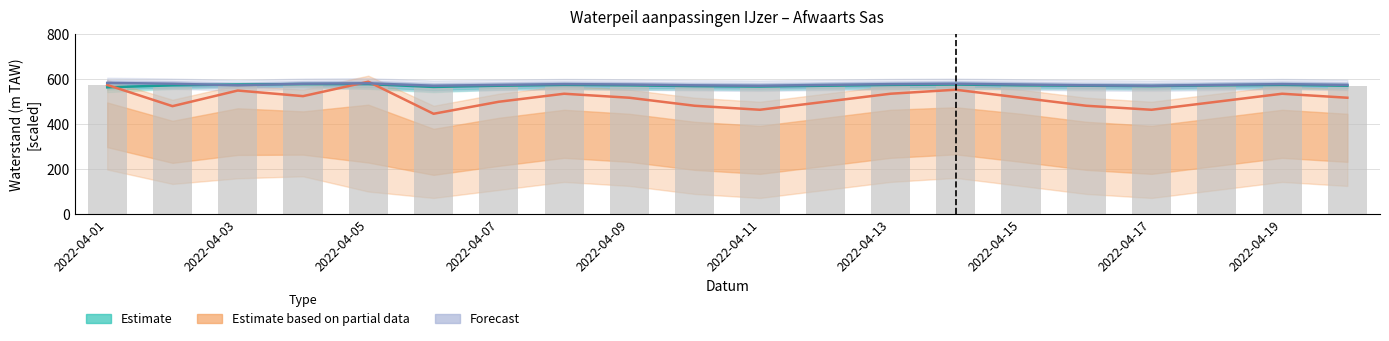

What is the difference between the second highest and second lowest values in the Forecast series?

10.7